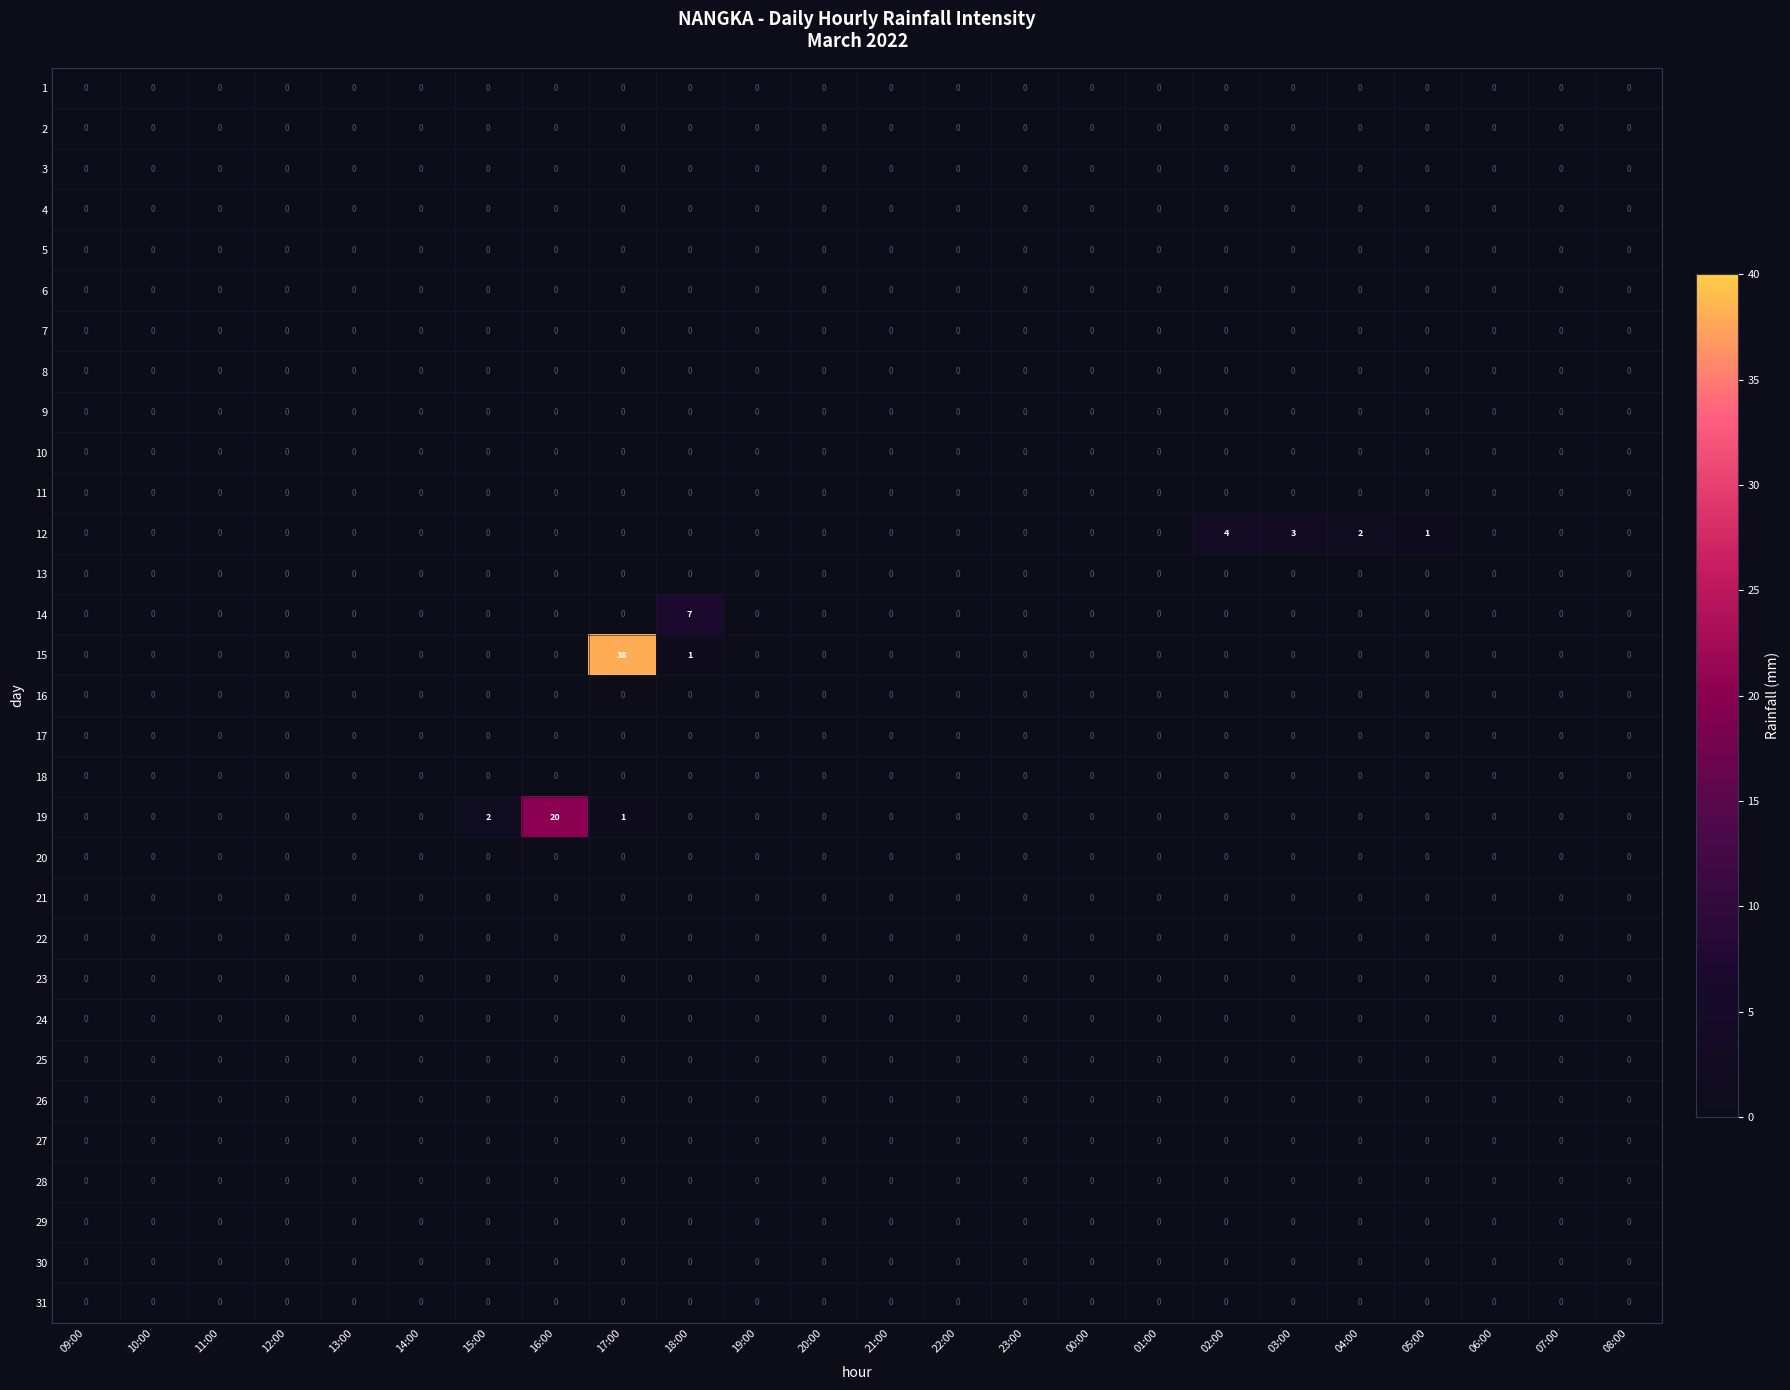

What is the difference between the 12 values at 03:00 and 17:00?

3